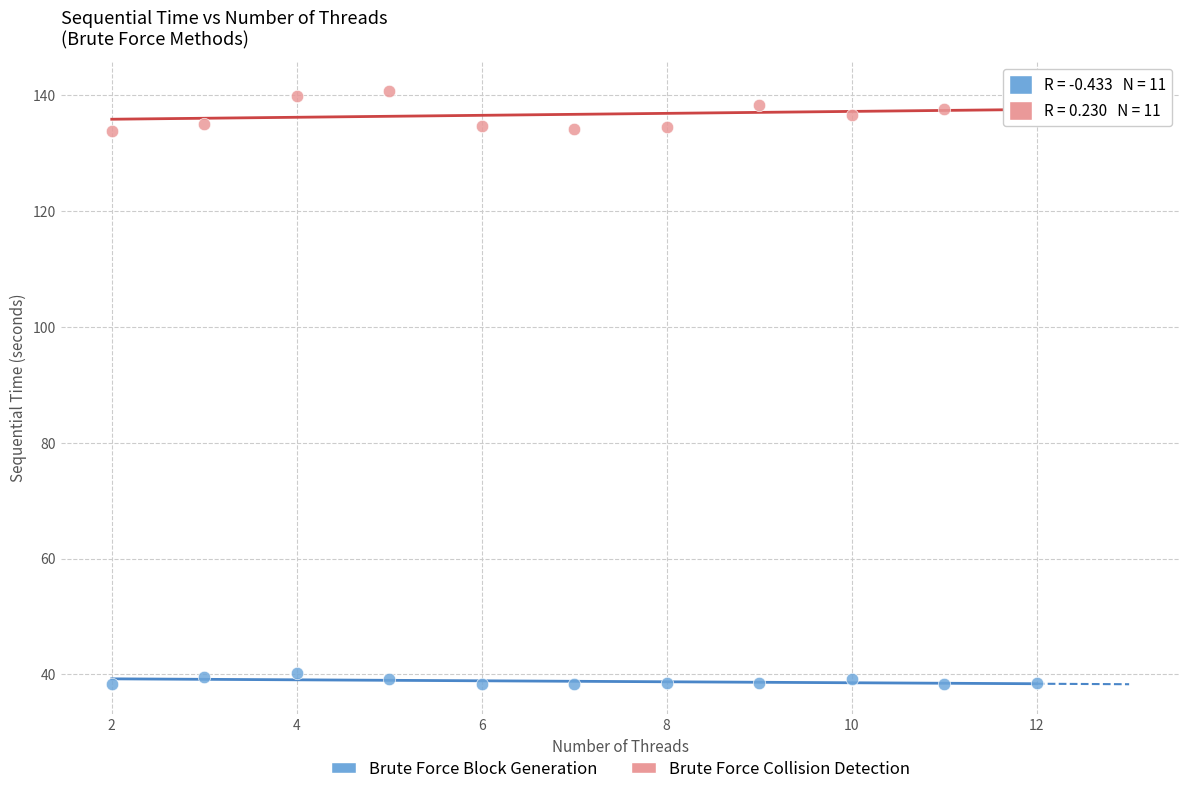

Which series has the largest Y range (max minus min)?

Brute Force Collision Detection